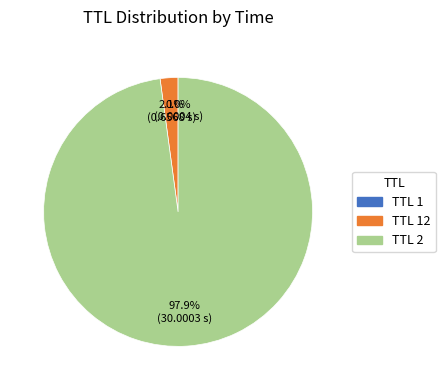

Is there a majority slice in this chart?

Yes